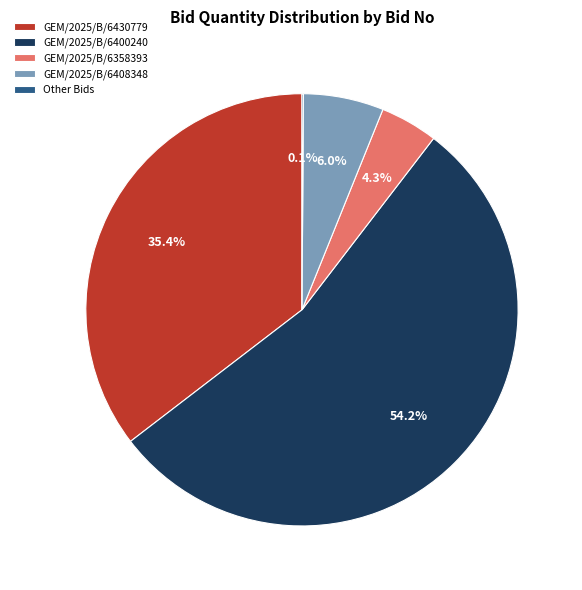

What is the majority slice?

GEM/2025/B/6400240